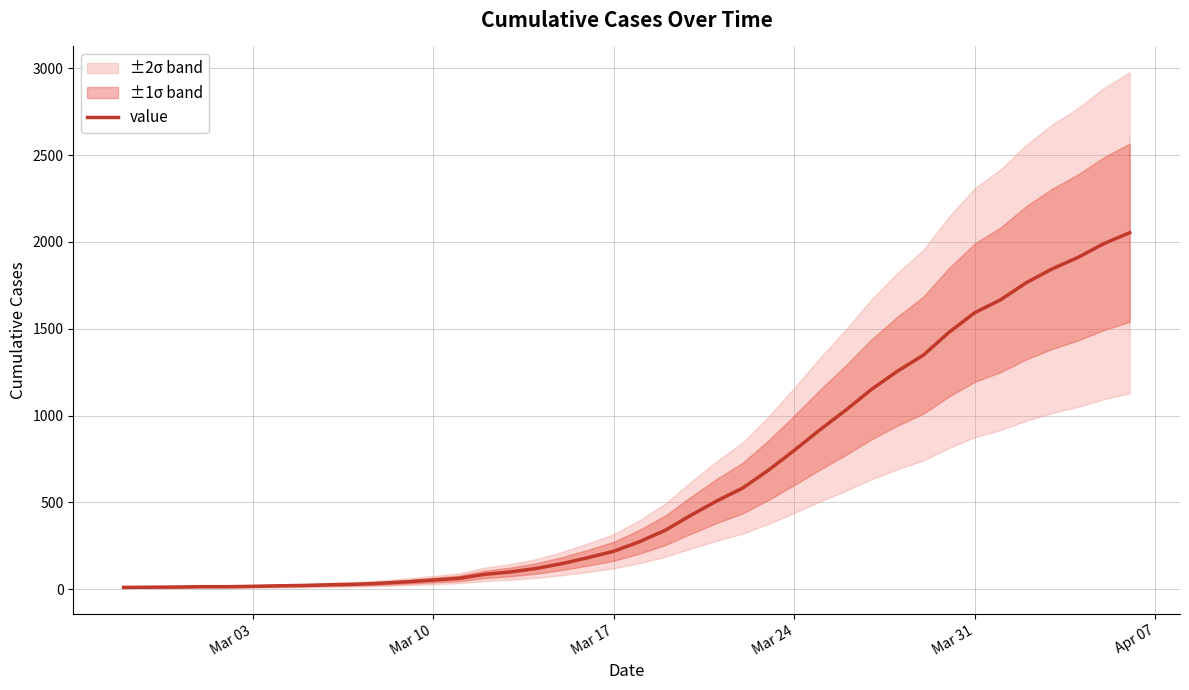

What is the value of the 20th point from the left?

219